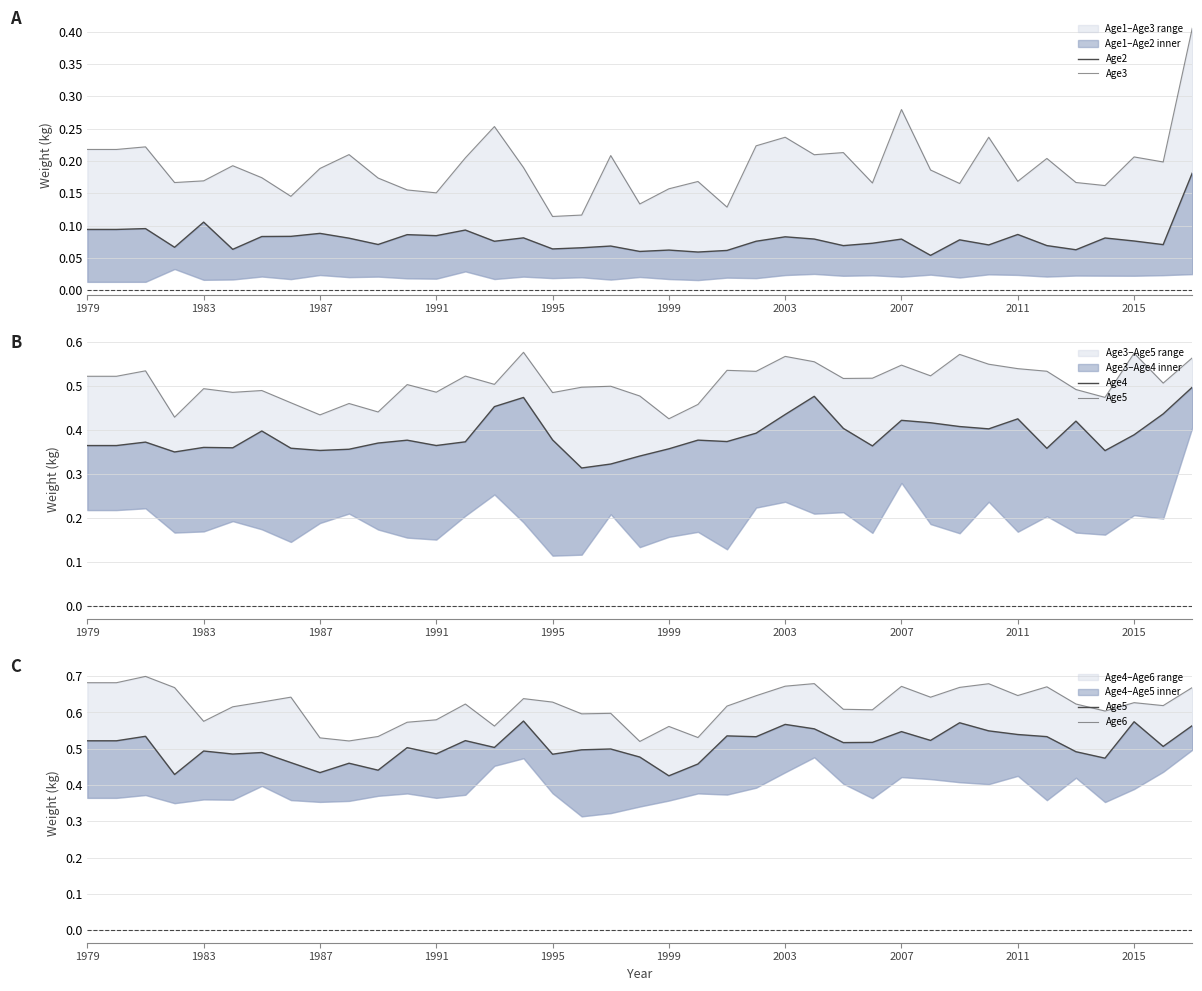

What is the difference between the highest and lowest values at 34?

0.6